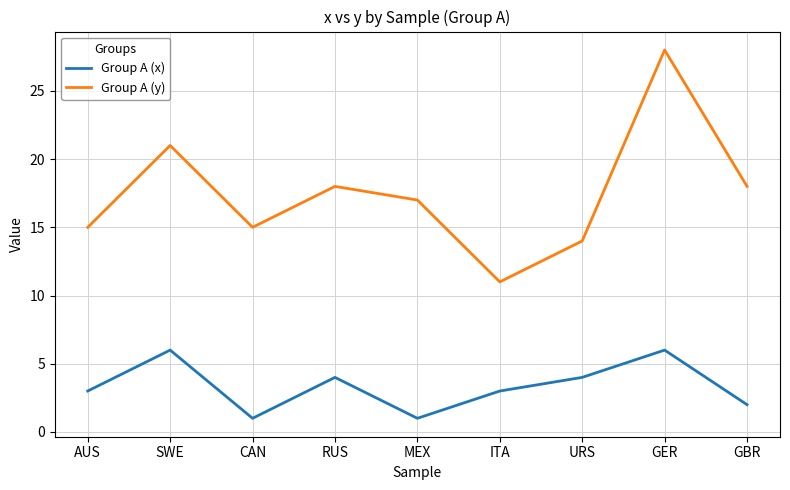

Is the value of Group A (y) at URS greater than the value of Group A (x) at MEX?

Yes